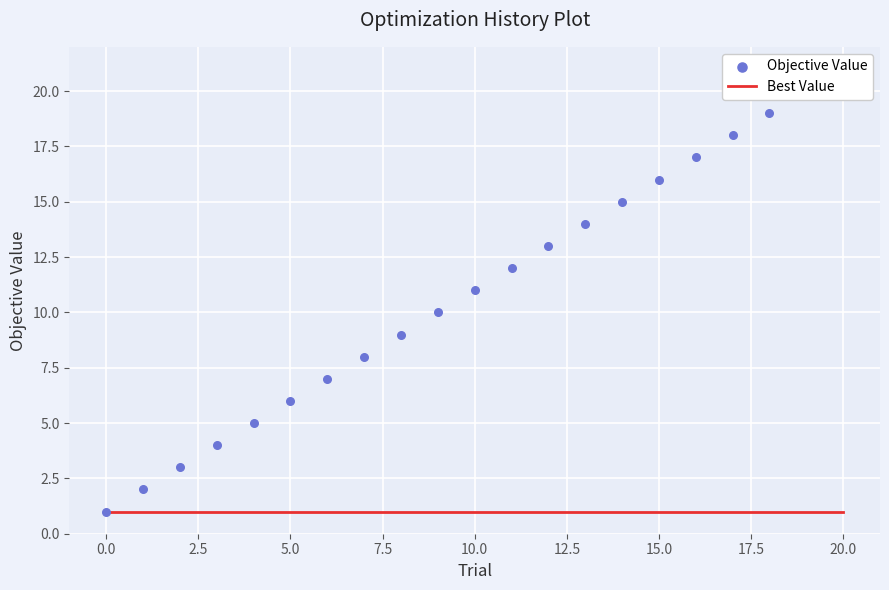

Which series reaches the minimum Y coordinate?

Best Value